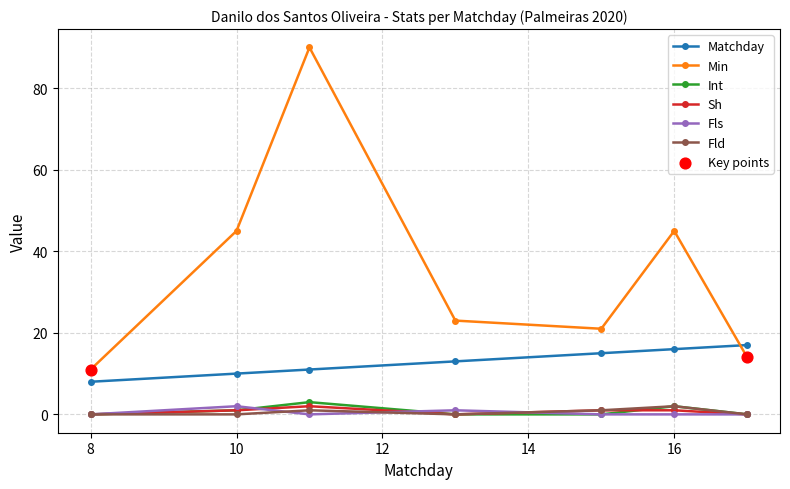

Which series has the largest range (max minus min)?

Min